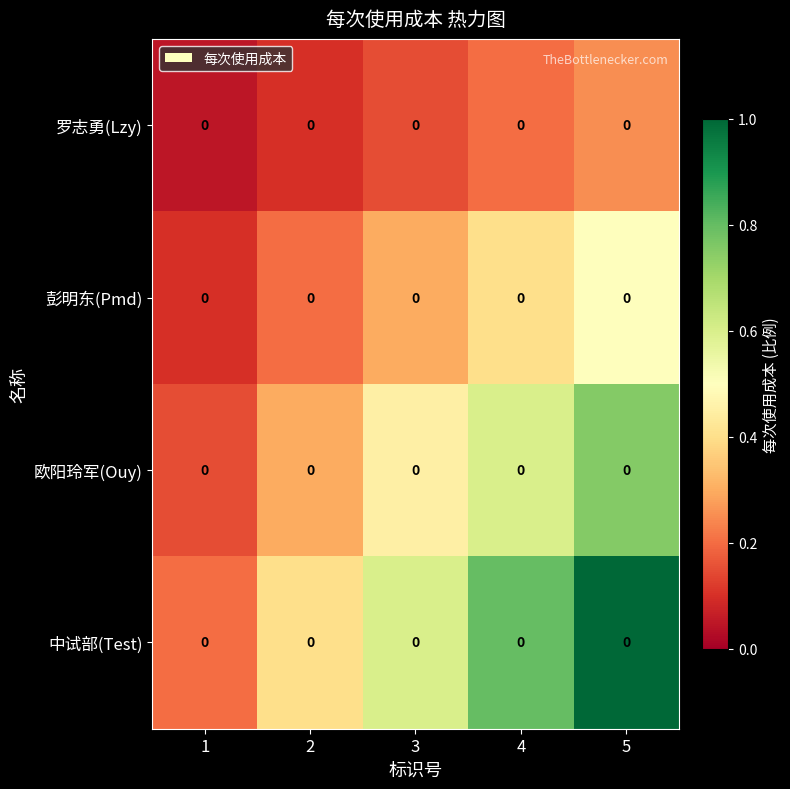

What is the sum of all 罗志勇(Lzy) values?

0.8